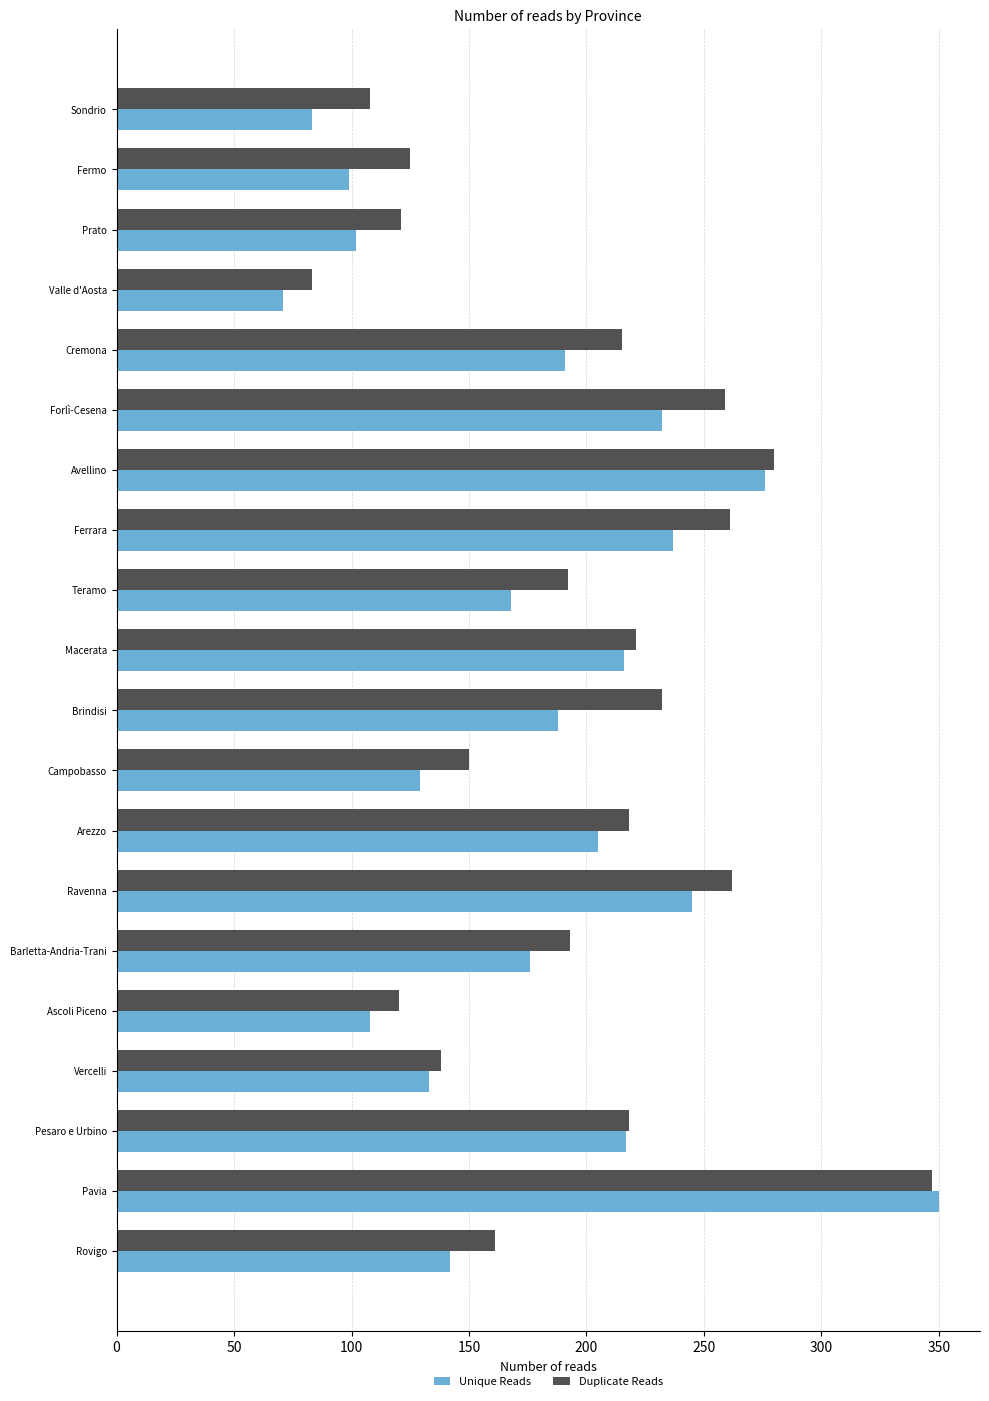

The Duplicate Reads series shows 161 at Rovigo. True or false?

True